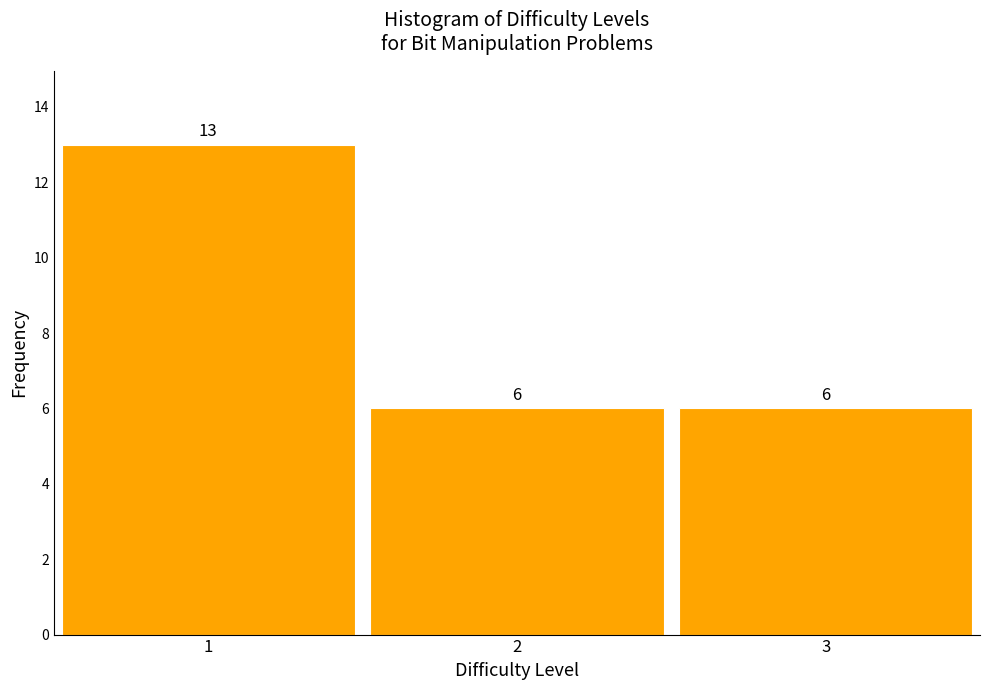

Reading left to right, transcribe this chart: for each bar, give the range it covers on the x-axis and its height.

0.5 to 1.5: 13
1.5 to 2.5: 6
2.5 to 3.5: 6